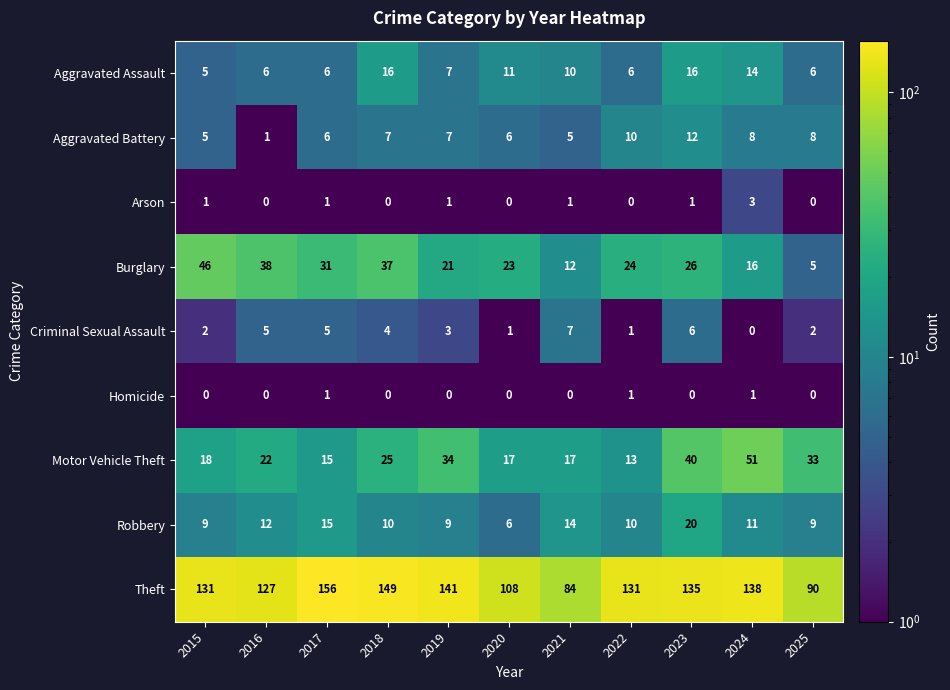

What is the average value of the Motor Vehicle Theft series?

26